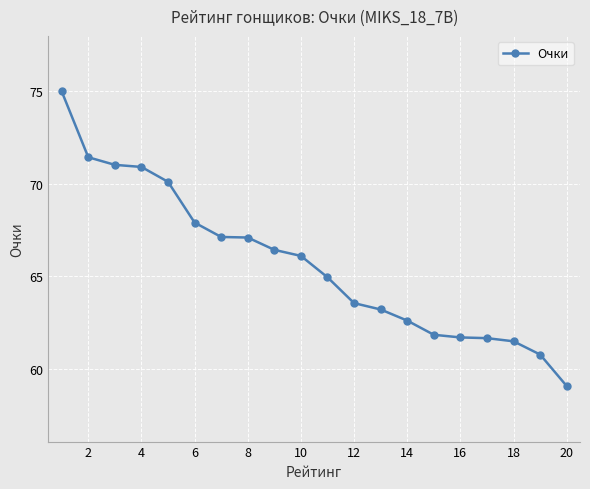

What is the minimum value shown in the chart?

59.1